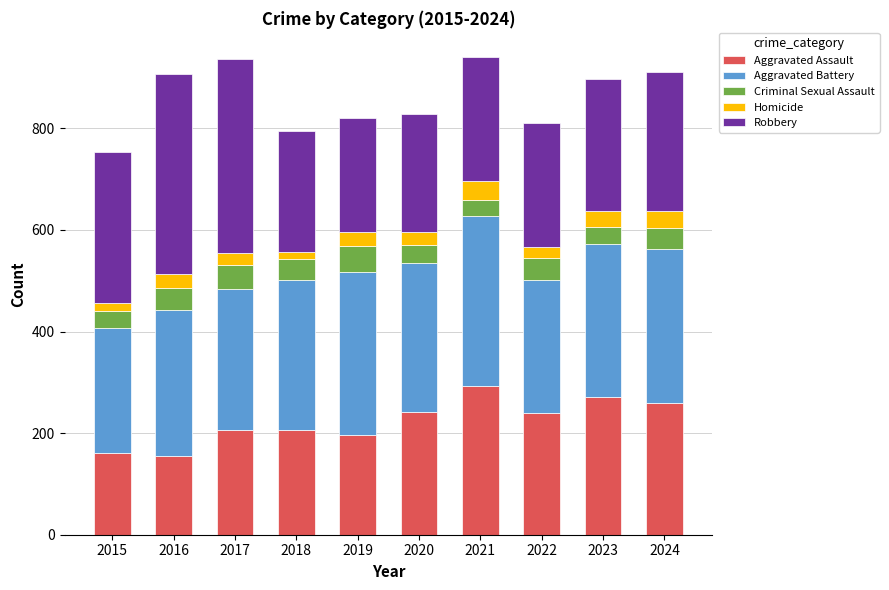

What is the total value across all series at 2022?

810